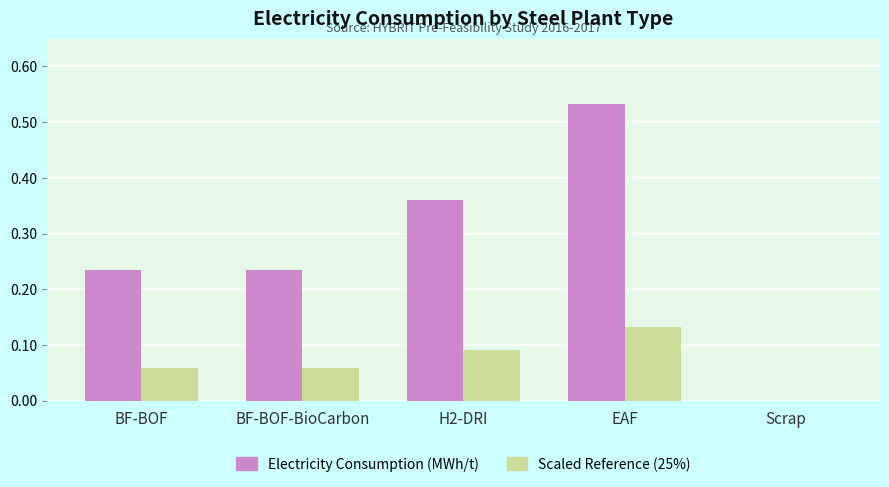

True or false: Electricity Consumption (MWh/t) has a value of 0.3 at Scrap.

False